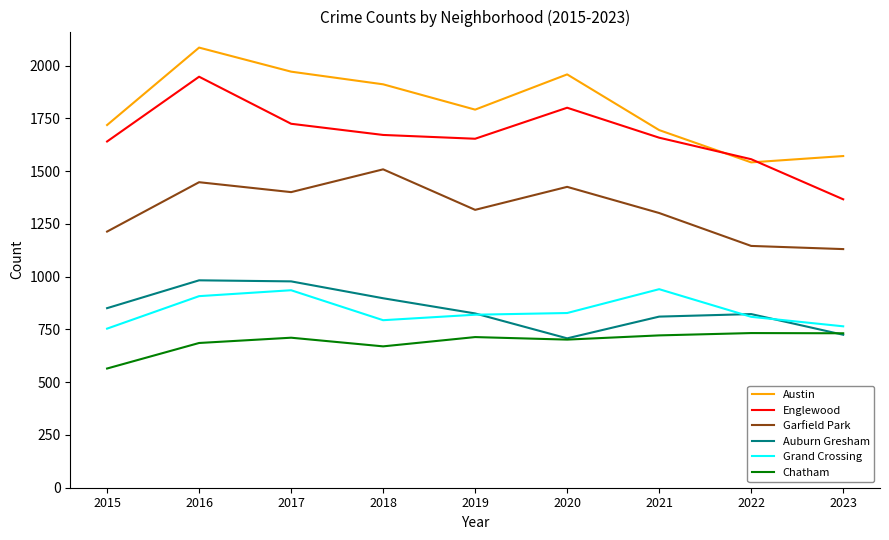

Count the number of data series in this chart.

6